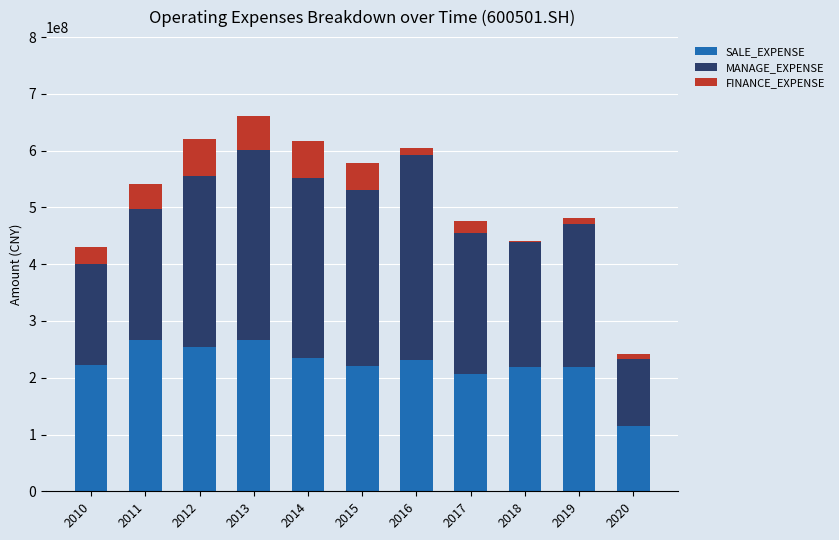

What is the lowest value of the SALE_EXPENSE series?

114615095.1